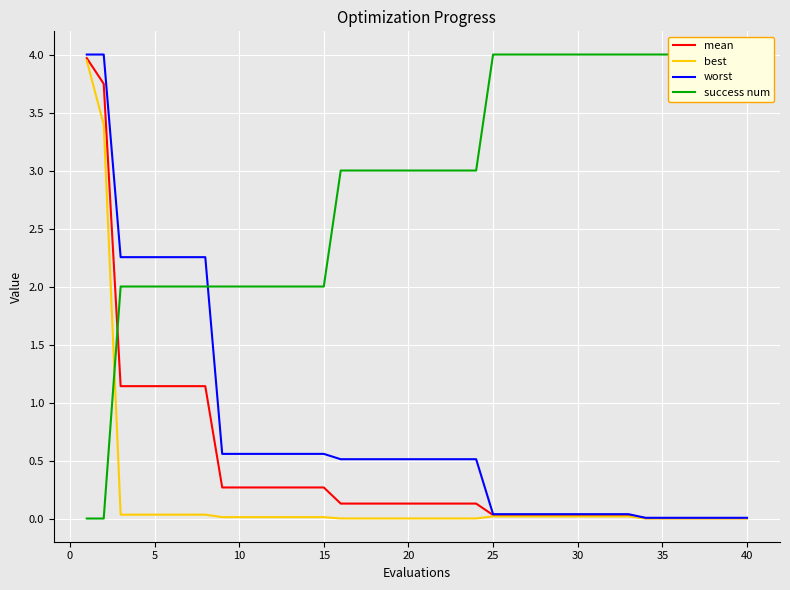

Rank the series by their maximum value, from lowest to highest.

best, mean, worst, success num